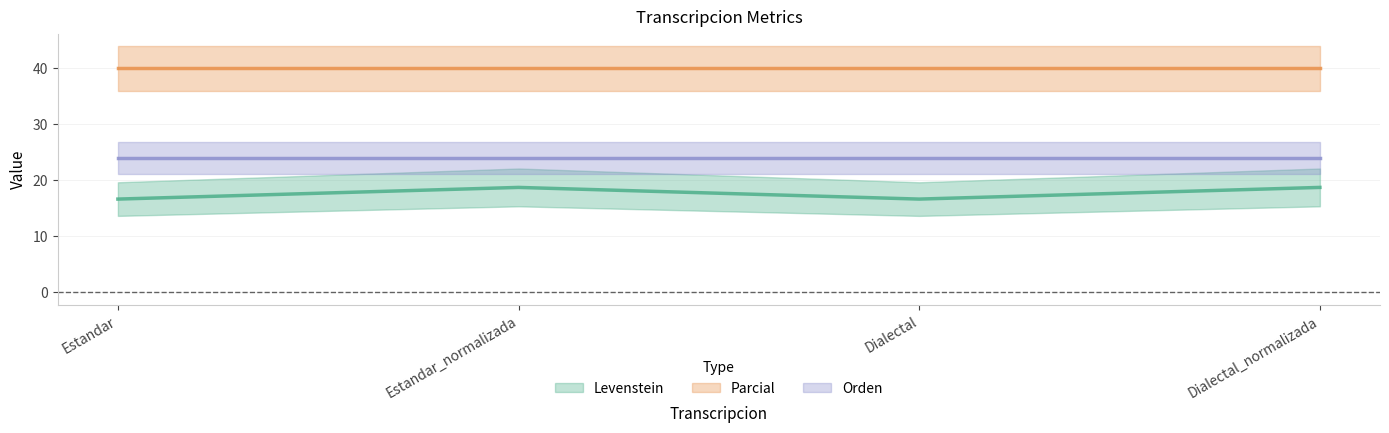

How many distinct data groups are displayed?

3